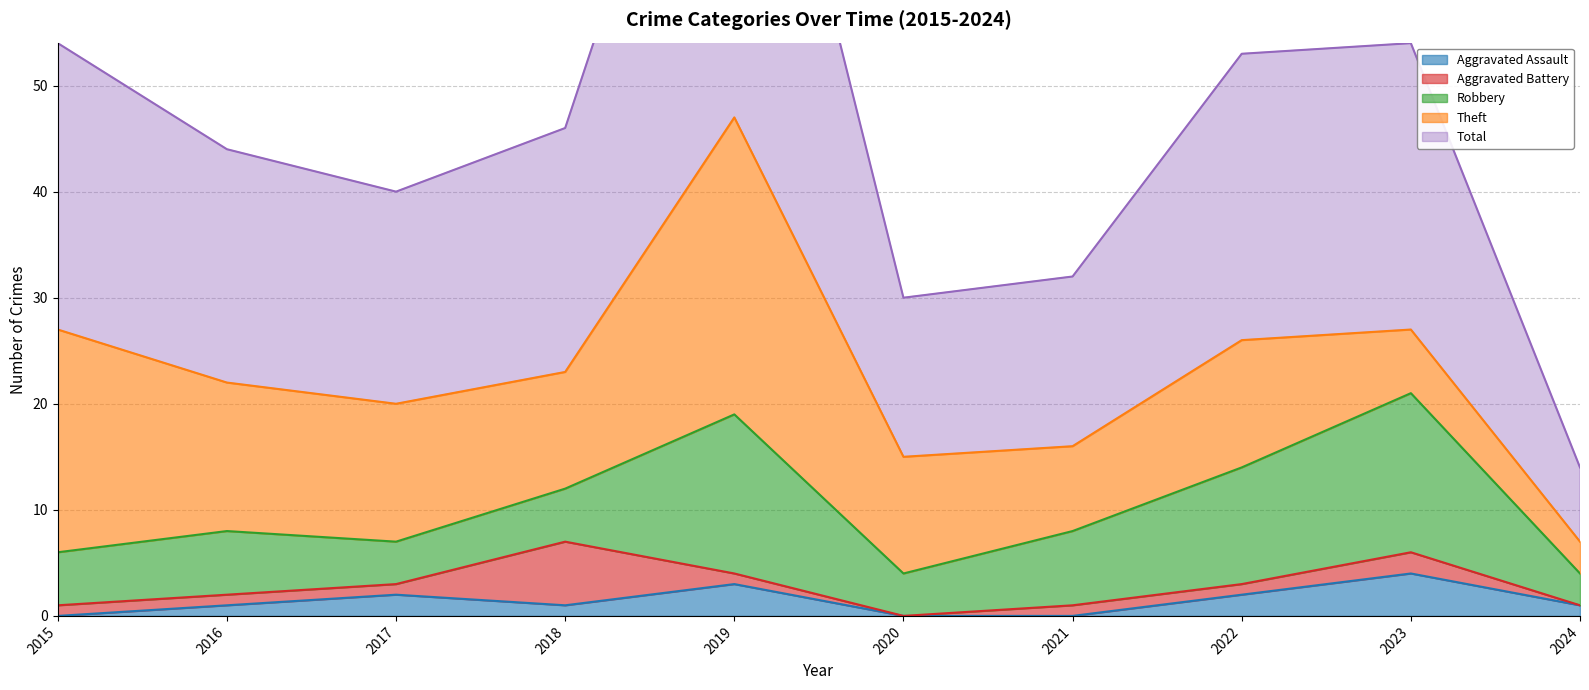

The value of Theft at 2017 is 13. True or false?

True